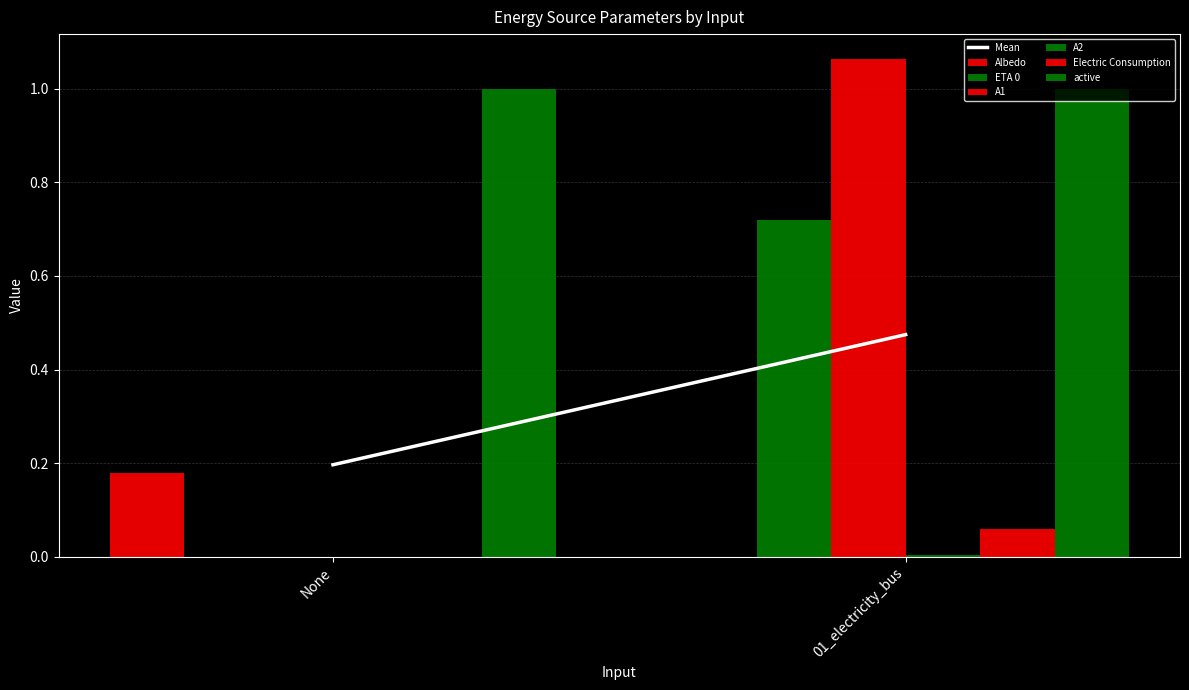

The Albedo series shows 0.0 at 01_electricity_bus. True or false?

True